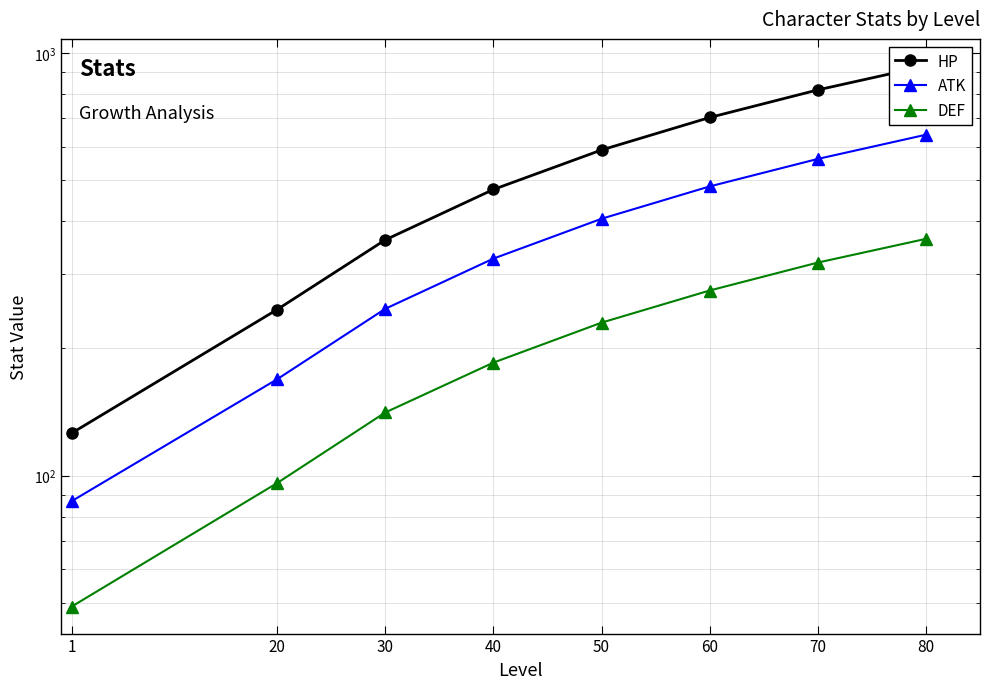

Which label corresponds to the largest value in the chart?

80